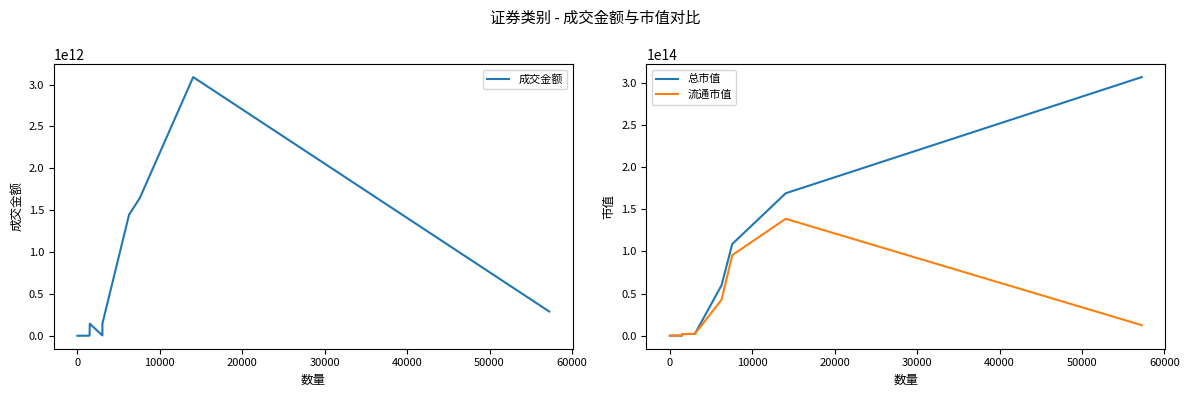

Which series has the largest range (max minus min)?

总市值